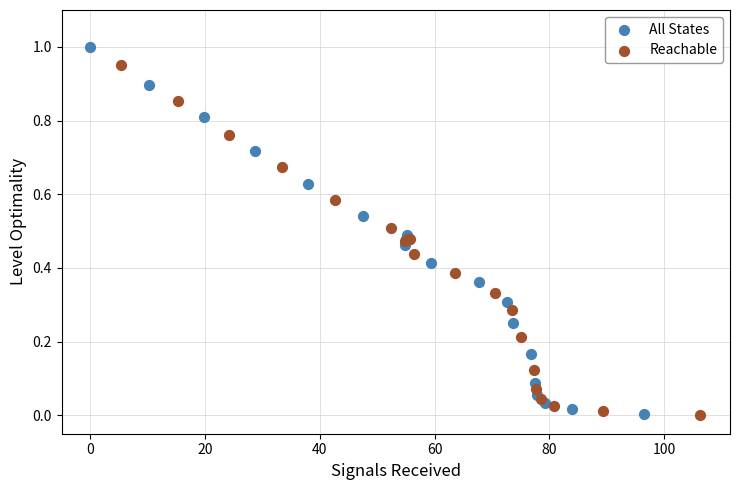

Which series has the widest spread of Y values?

All States